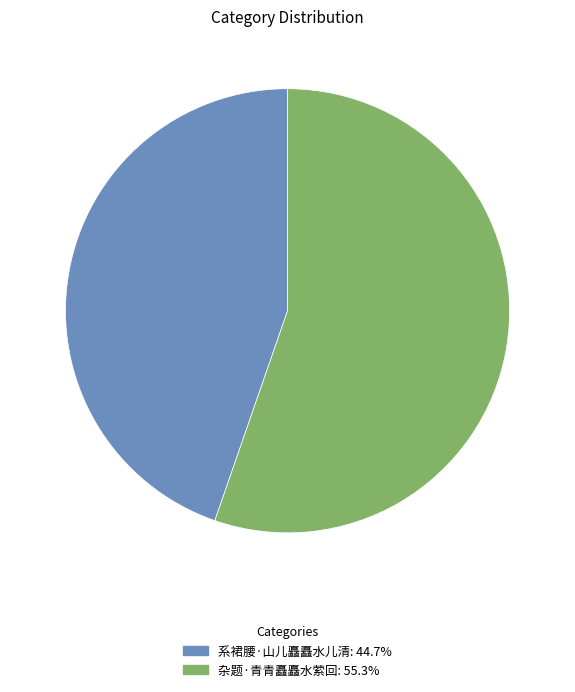

Rank the categories by value from lowest to highest.

系裙腰·山儿矗矗水儿清, 杂题·青青矗矗水萦回